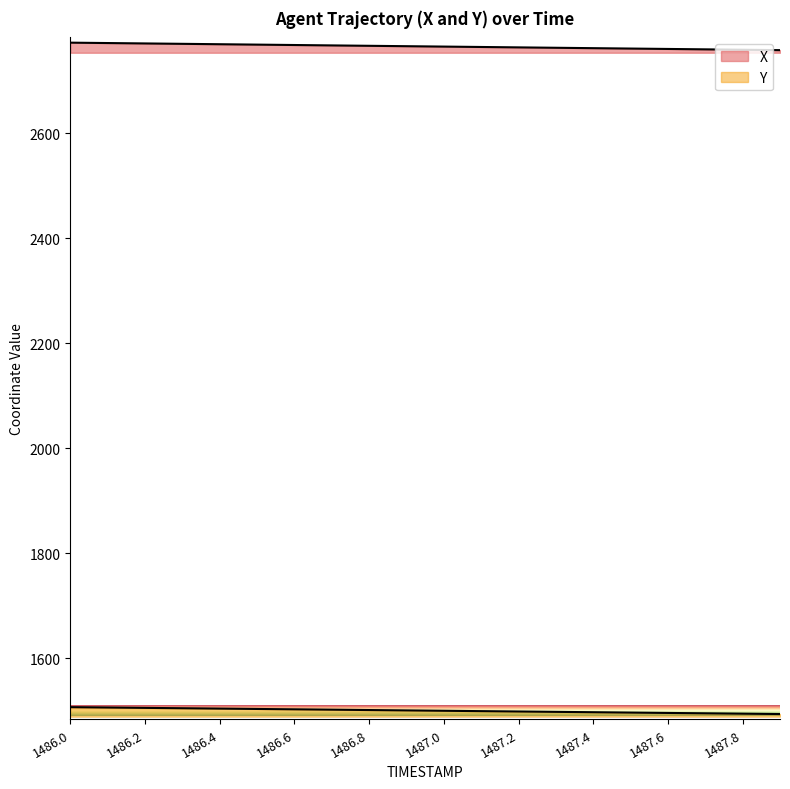

Reading right to left, transcribe all the data shown in this chart.

X: 1487.9=2758.3	1487.8=2759.0	1487.7=2759.8	1487.6=2760.5	1487.5=2761.3	1487.4=2762.0	1487.3=2762.8	1487.2=2763.5	1487.1=2764.3	1487.0=2765.0	1486.9=2765.8	1486.8=2766.5	1486.7=2767.3	1486.6=2768.0	1486.5=2768.8	1486.4=2769.5	1486.3=2770.3	1486.2=2771.0	1486.1=2771.8	1486.0=2772.5
Y: 1487.9=1494.1	1487.8=1494.8	1487.7=1495.5	1487.6=1496.2	1487.5=1496.9	1487.4=1497.6	1487.3=1498.3	1487.2=1499.0	1487.1=1499.6	1487.0=1500.3	1486.9=1501.0	1486.8=1501.7	1486.7=1502.4	1486.6=1503.1	1486.5=1503.8	1486.4=1504.5	1486.3=1505.2	1486.2=1505.8	1486.1=1506.5	1486.0=1507.2